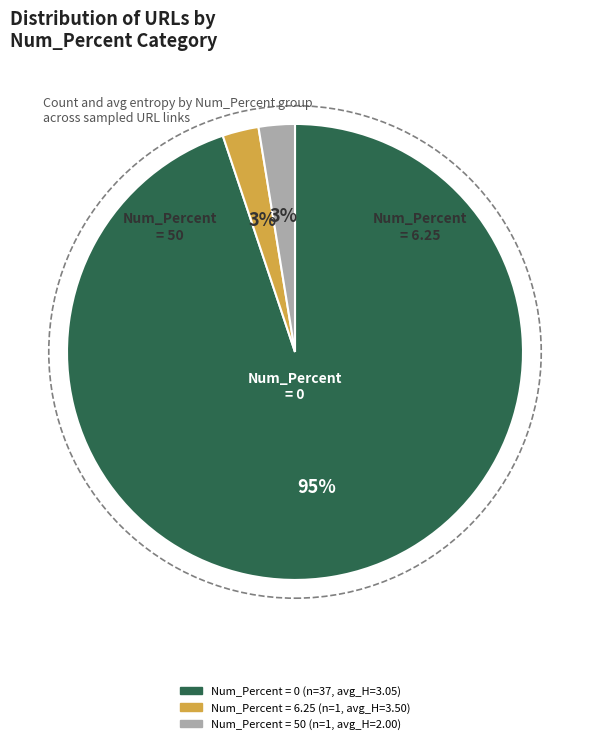

Is there a majority slice in this chart?

Yes